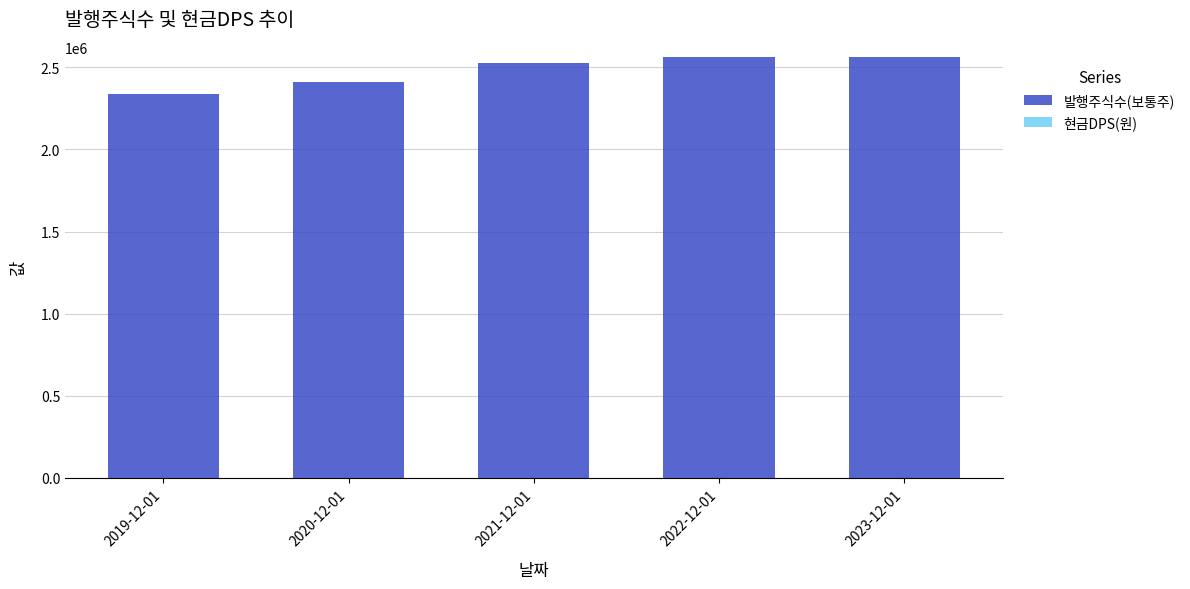

The value at 2023-12-01 is 2564067. True or false?

True